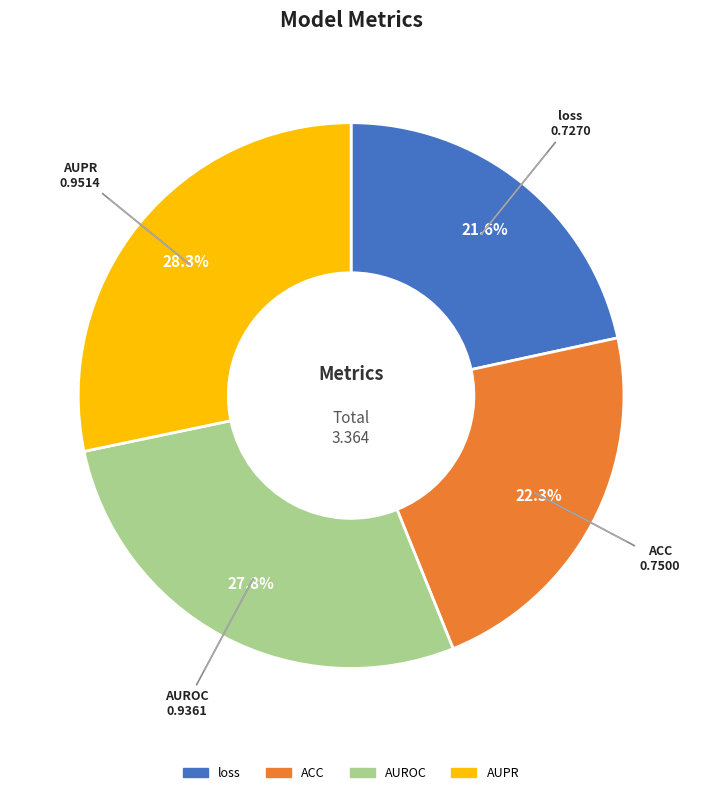

To the nearest percent, what portion does AUROC represent?

28%